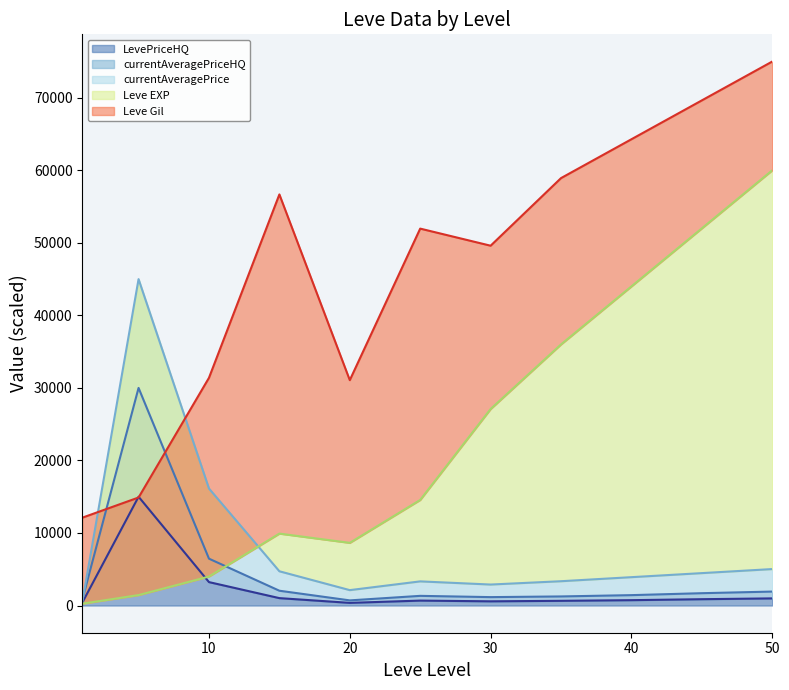

Which series changed the most between 25 and 40?

Leve EXP